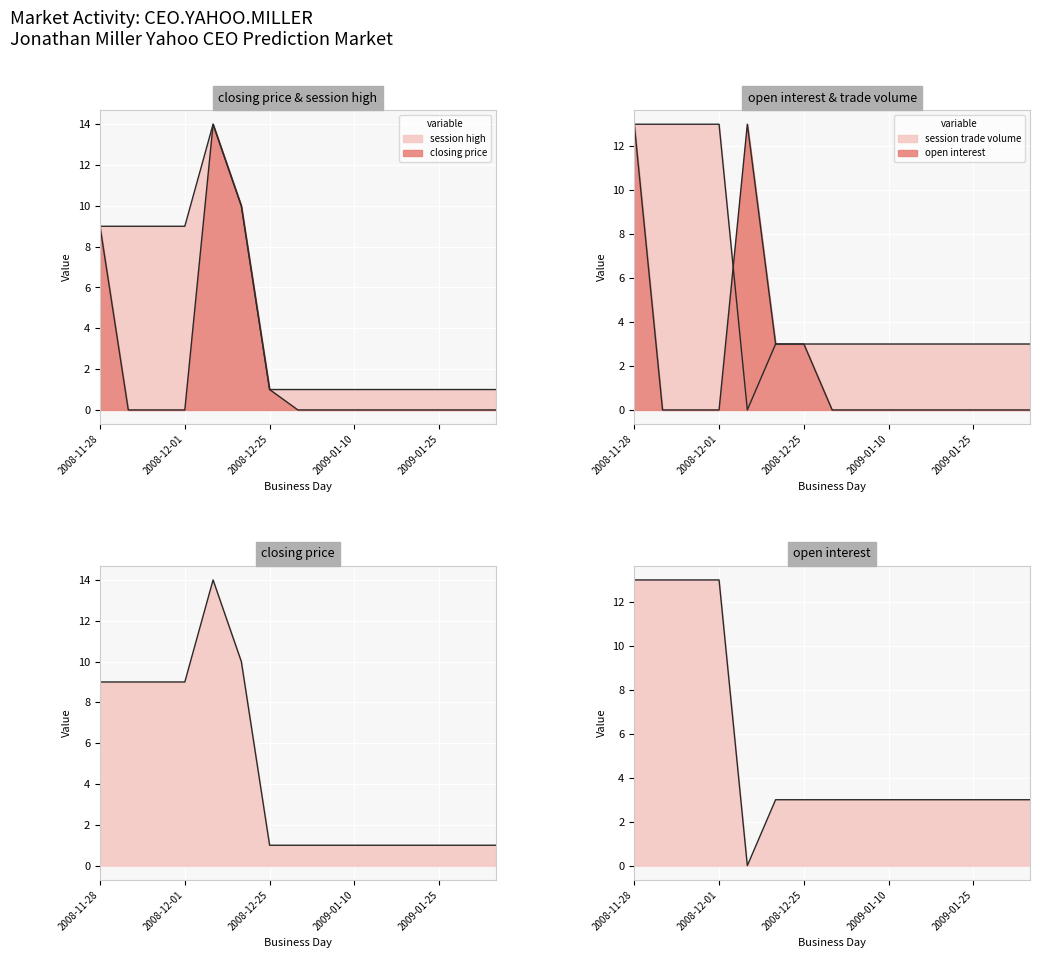

At which category does open interest reach its first local valley?

2008-12-02